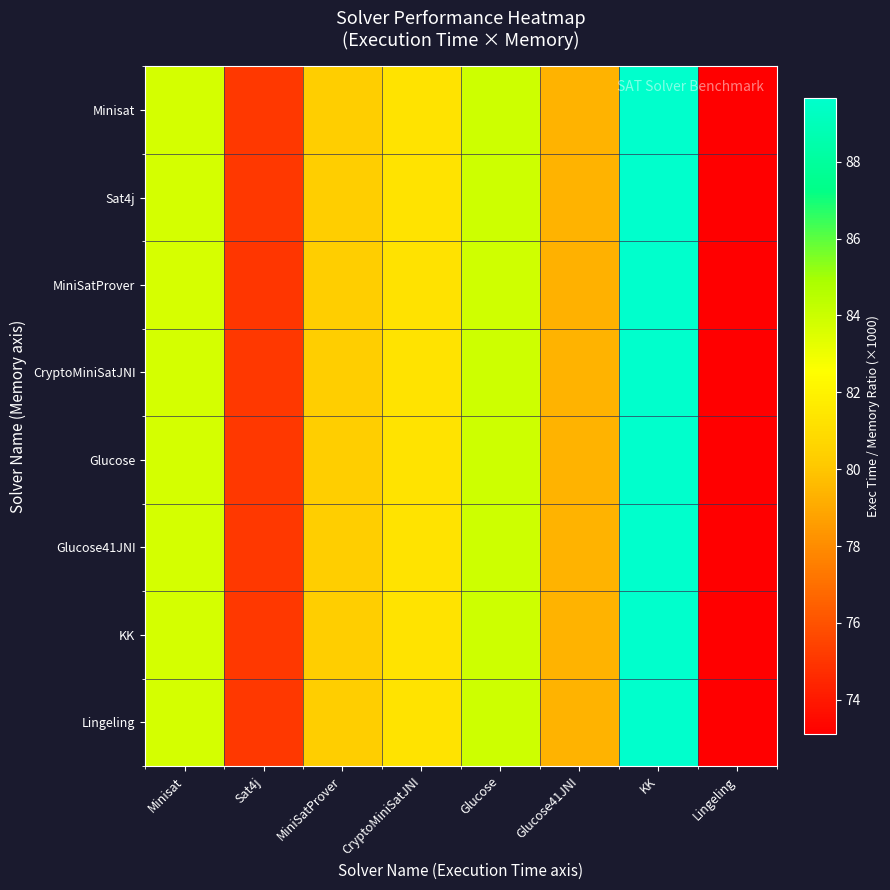

At which category is the sum across all series the highest?

KK